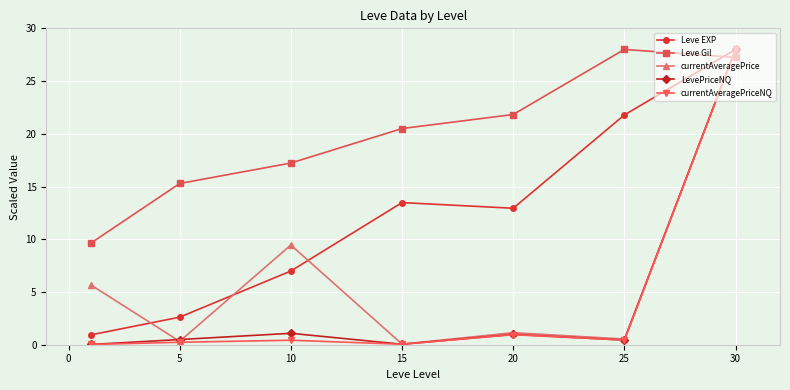

True or false: currentAveragePrice and Leve EXP cross at least once.

True